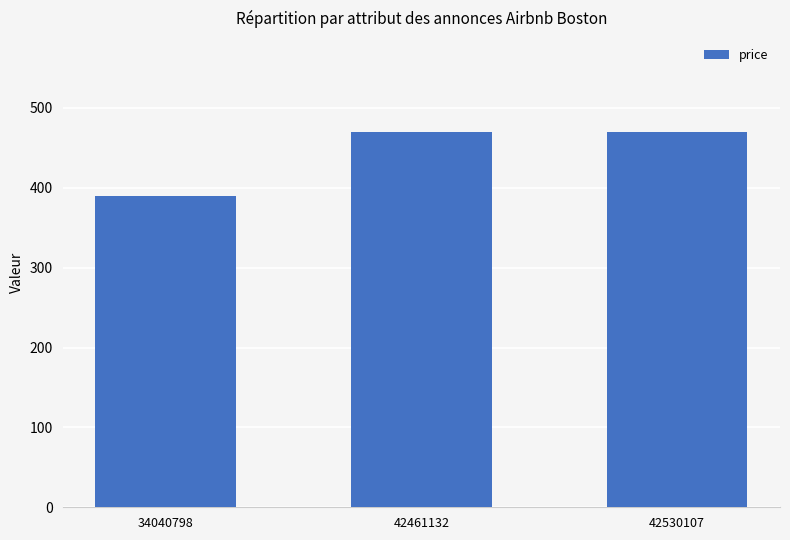

Are the bars horizontal?

No